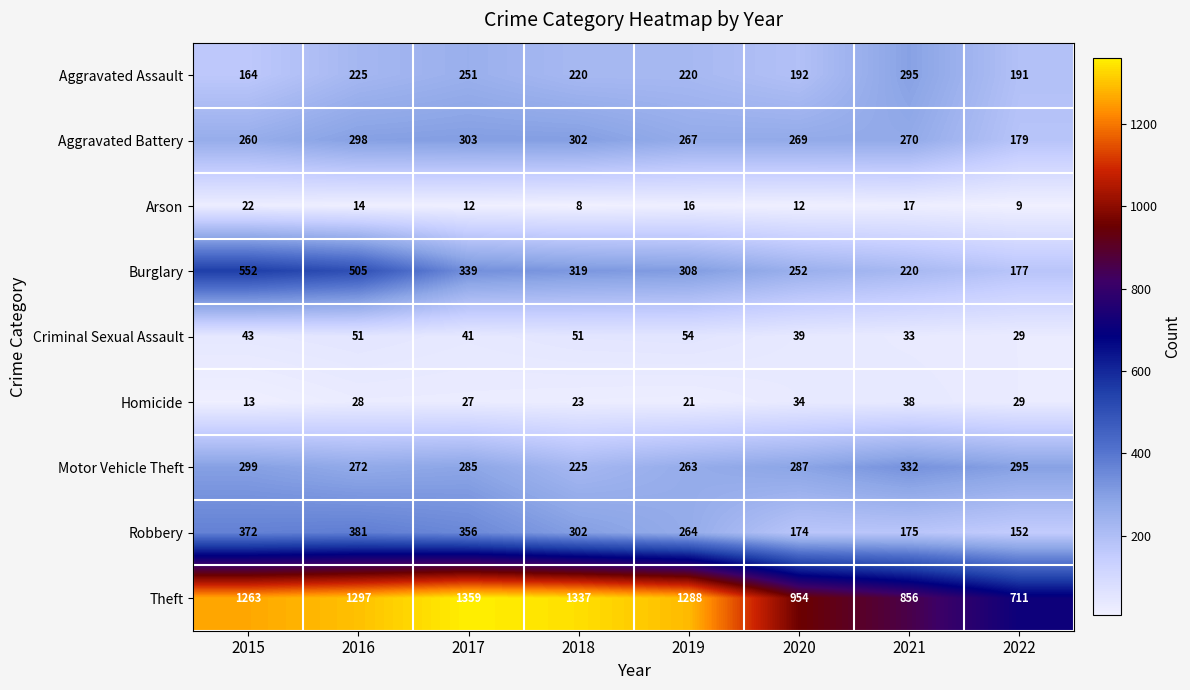

Which series changed the most between 2016 and 2017?

Burglary